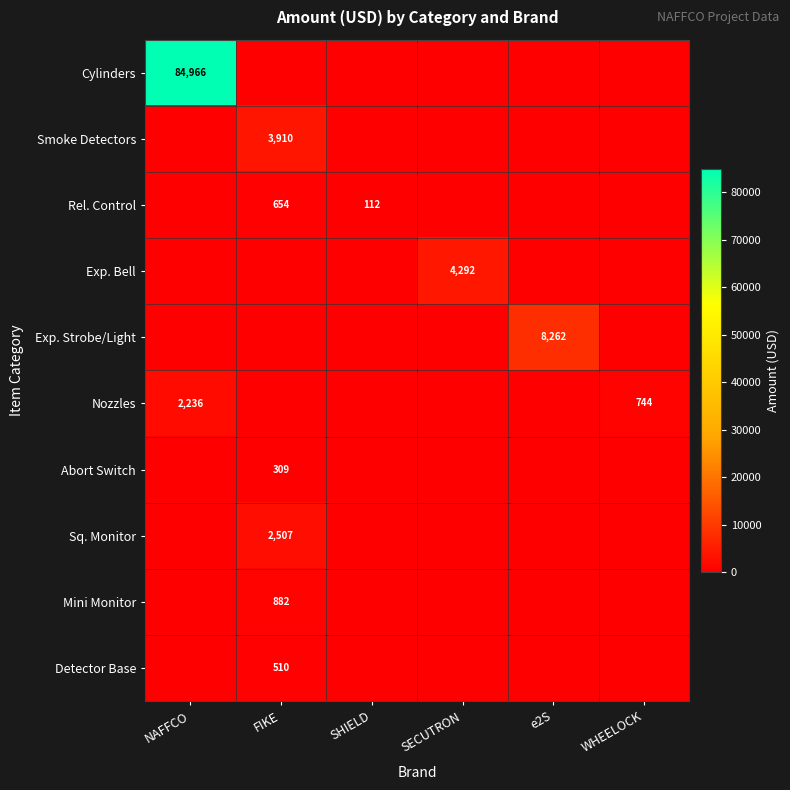

Is it true that Mini Monitor equals 882 at FIKE?

True